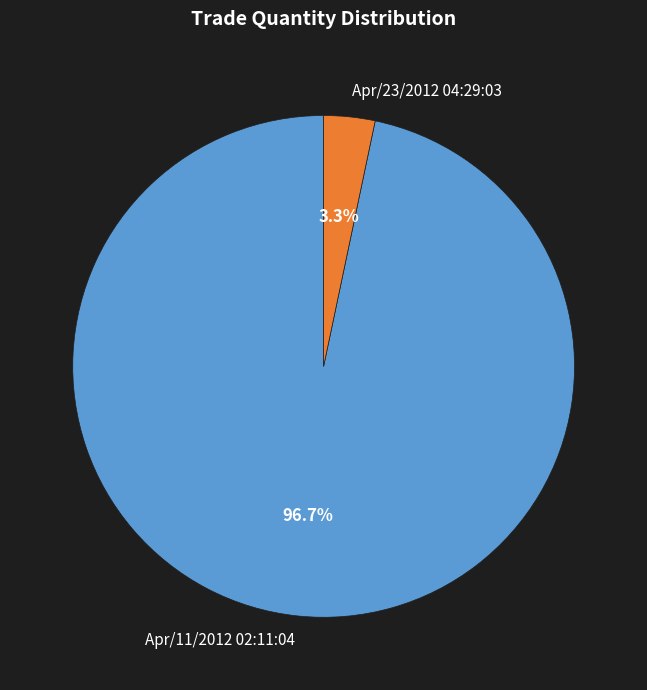

Does any single category account for the majority?

Yes